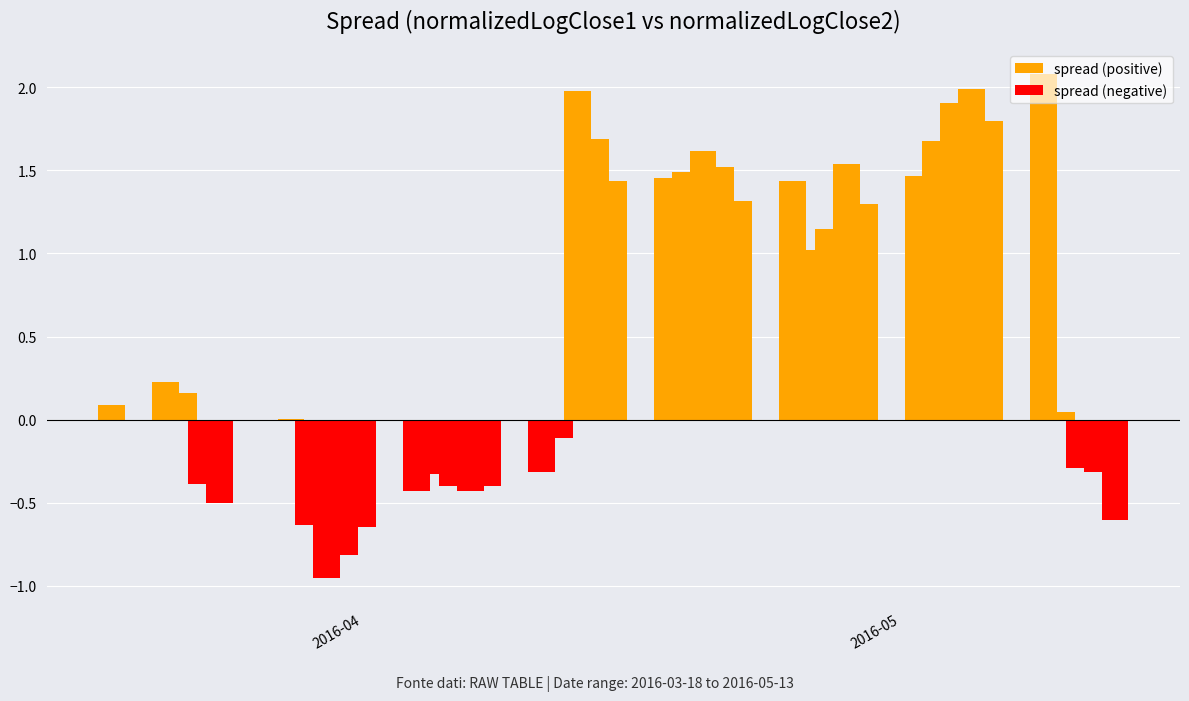

How many values in spread (positive) are above zero?

24